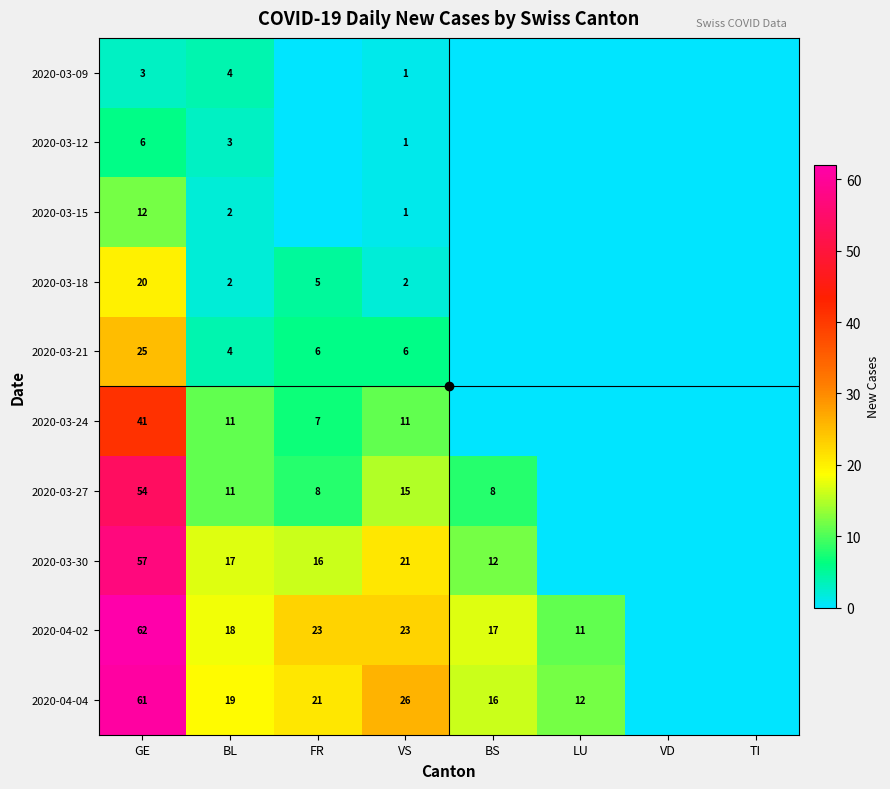

The value of 2020-03-21 at BL is 3. True or false?

False